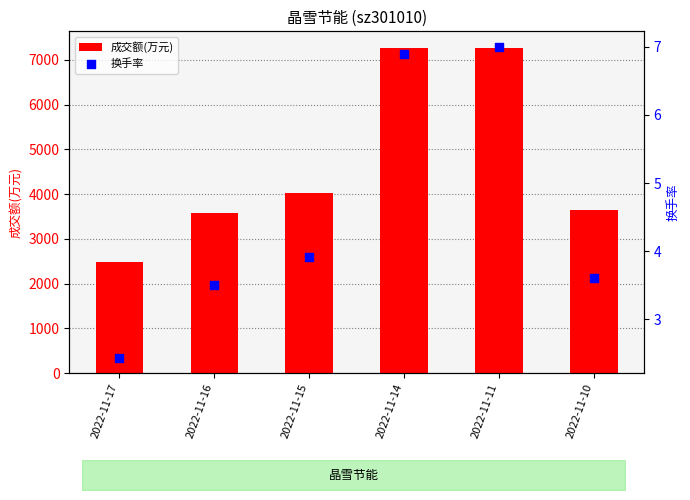

Which series has the largest Y range (max minus min)?

成交额(万元)